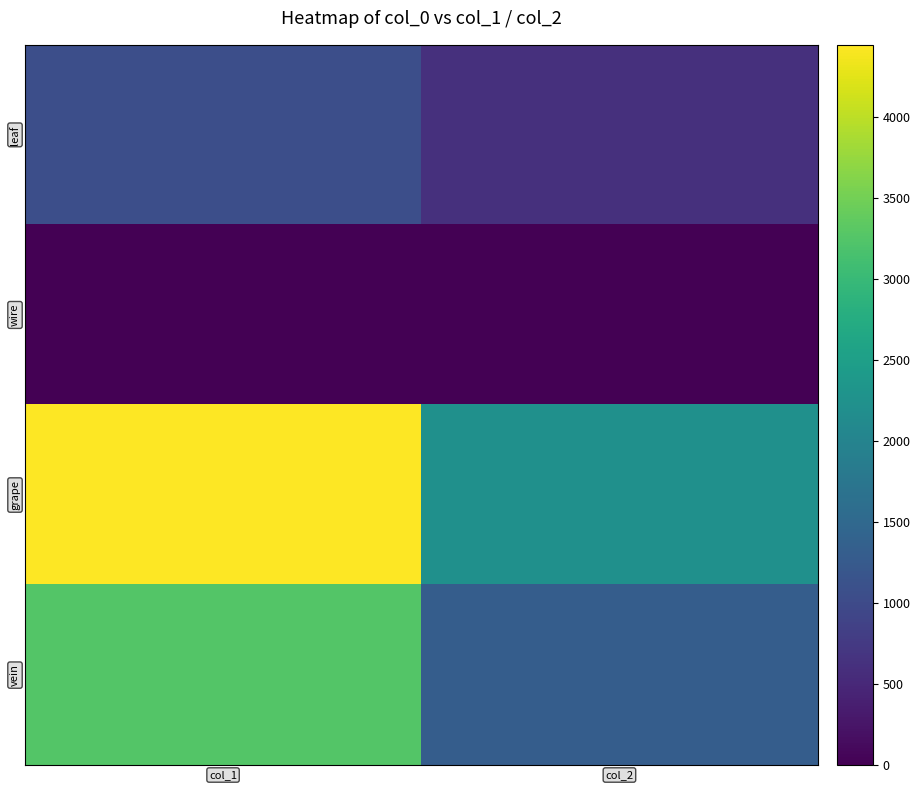

Reading left to right, list all the values displayed in this chart.

leaf: col_1=1068	col_2=612
wire: col_1=0	col_2=0
grape: col_1=4448	col_2=2240
vein: col_1=3256	col_2=1316